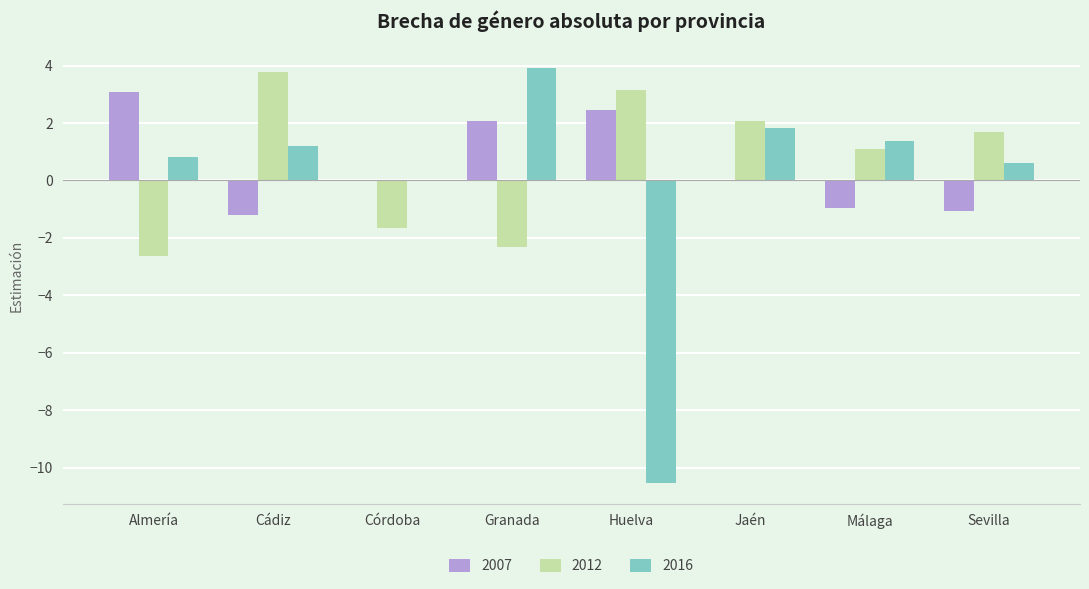

Is the value of 2012 at Huelva greater than the value of 2007 at Huelva?

Yes